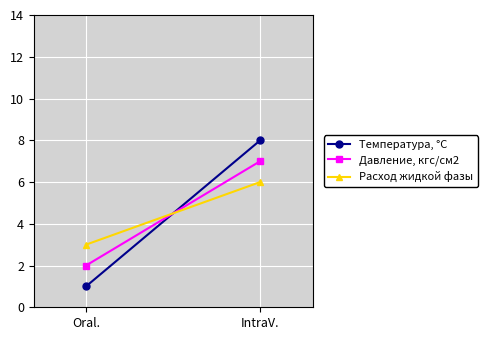

Reading left to right, transcribe all the data shown in this chart.

Температура, °С: Oral.=1	IntraV.=8
Давление, кгс/см2: Oral.=2	IntraV.=7
Расход жидкой фазы: Oral.=3	IntraV.=6